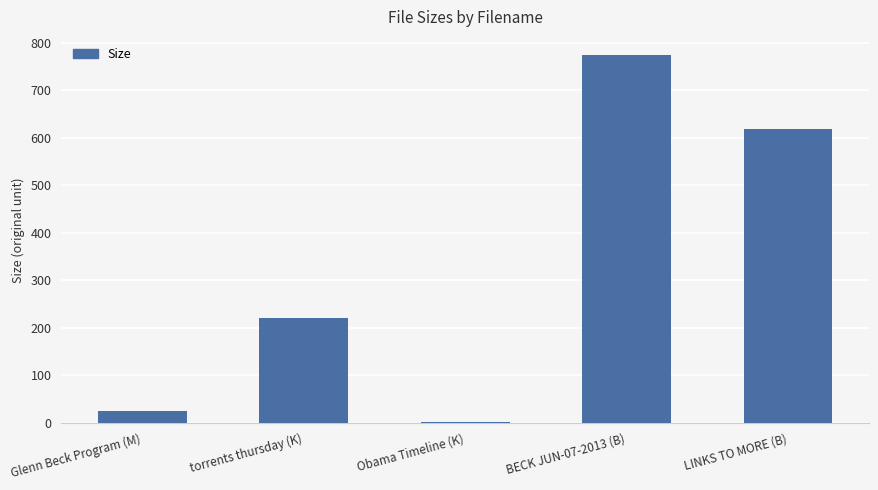

What is the change in value from torrents thursday (K) to BECK JUN-07-2013 (B)?

+554.1